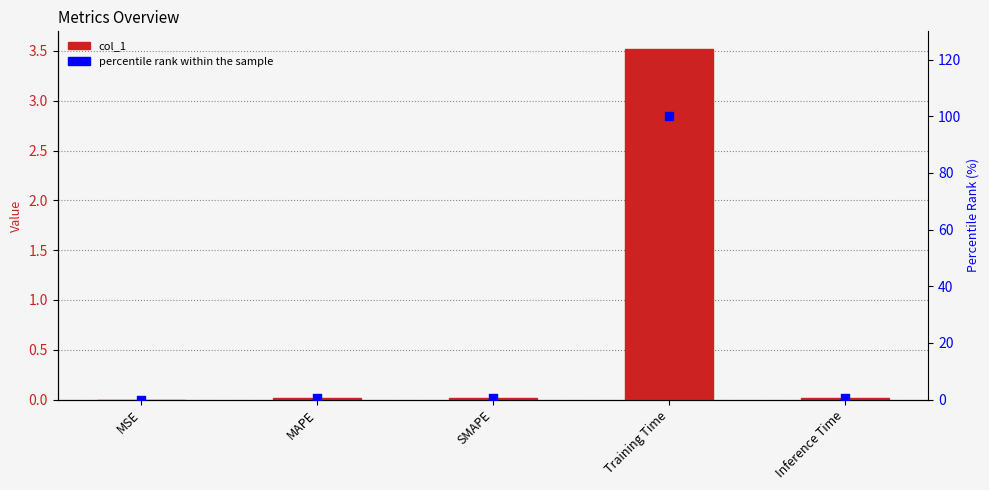

What are all the series names shown in the legend?

col_1, percentile rank within the sample